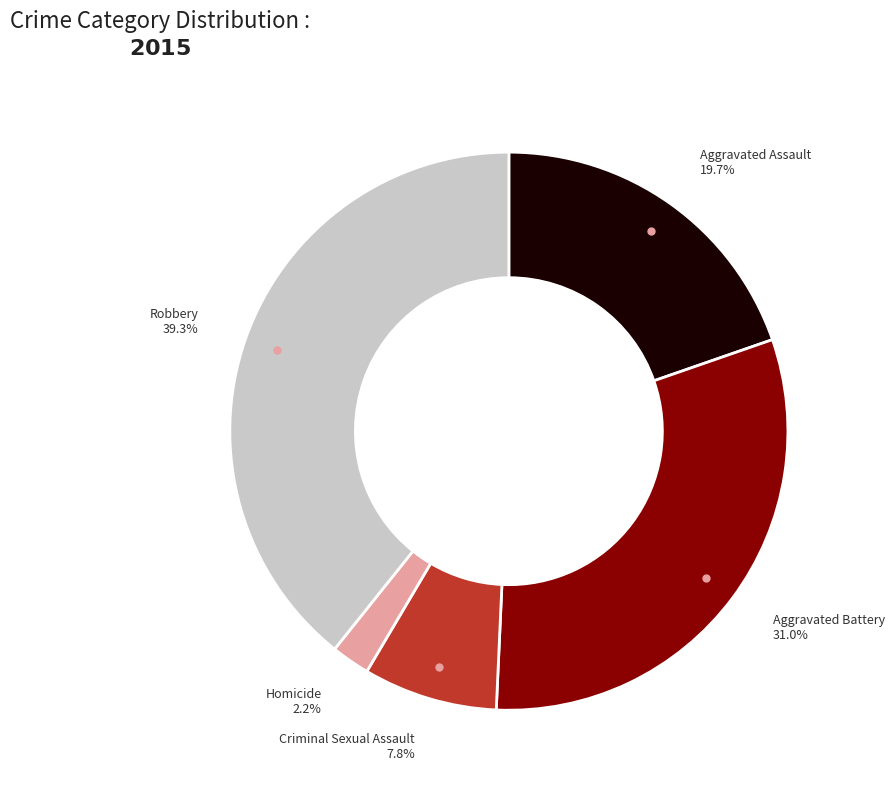

To the nearest percent, what is the average slice percentage?

20%